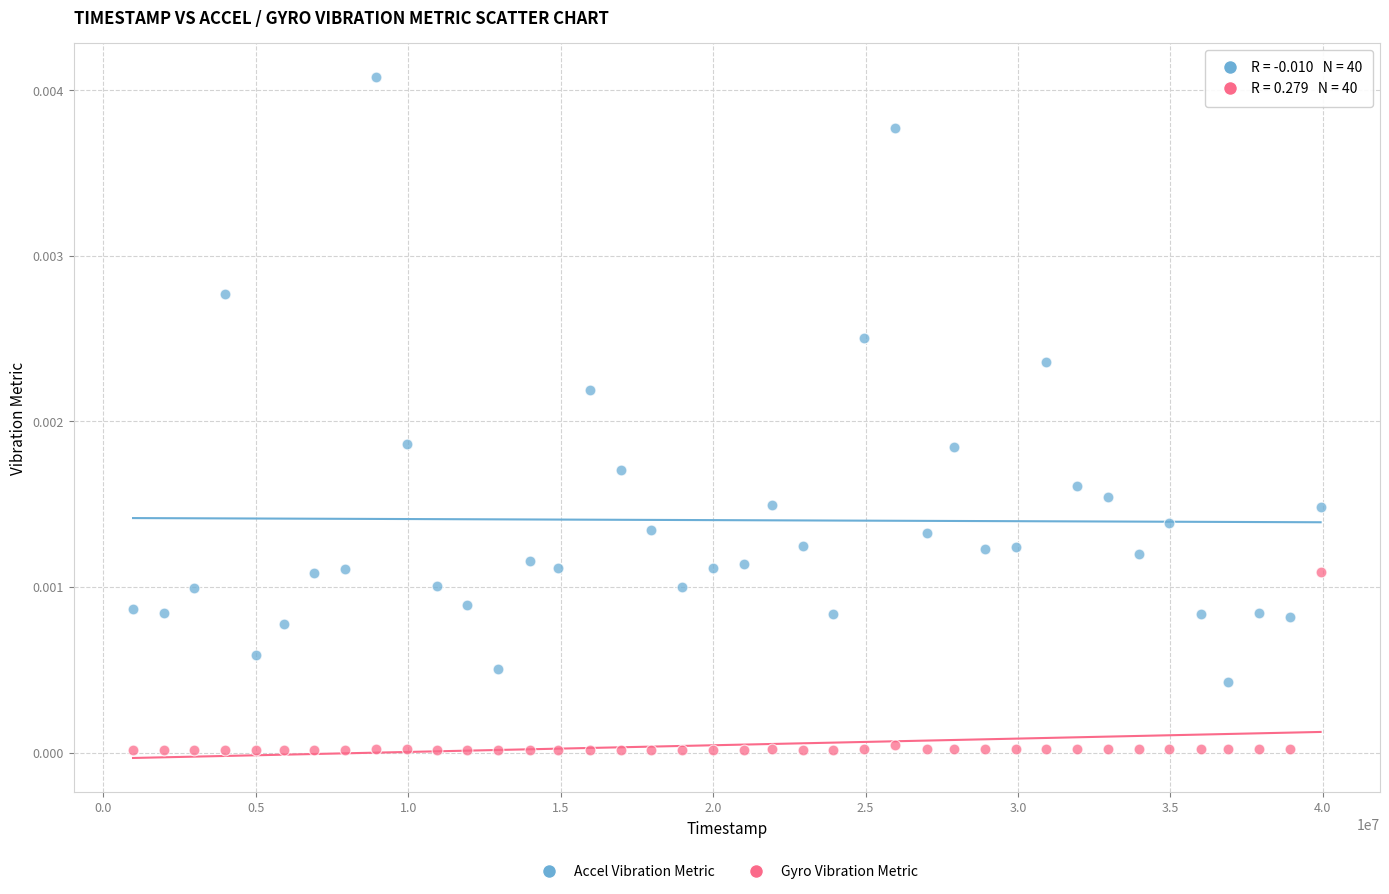

What is the X range (max minus min) for the scatter plot?

38951000.0